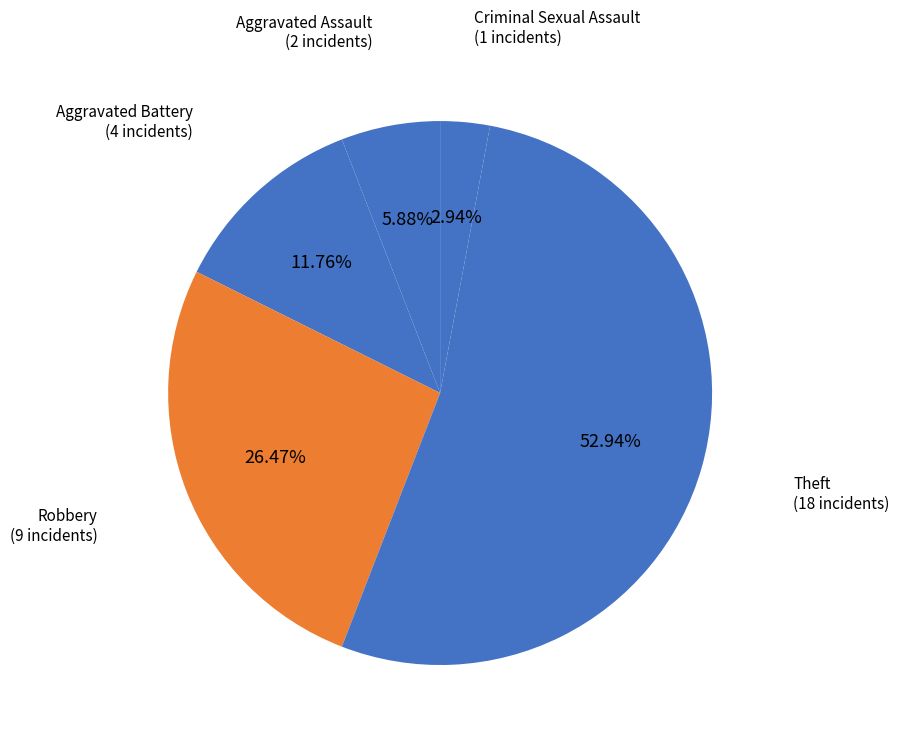

What is the largest slice in the pie chart?

Theft